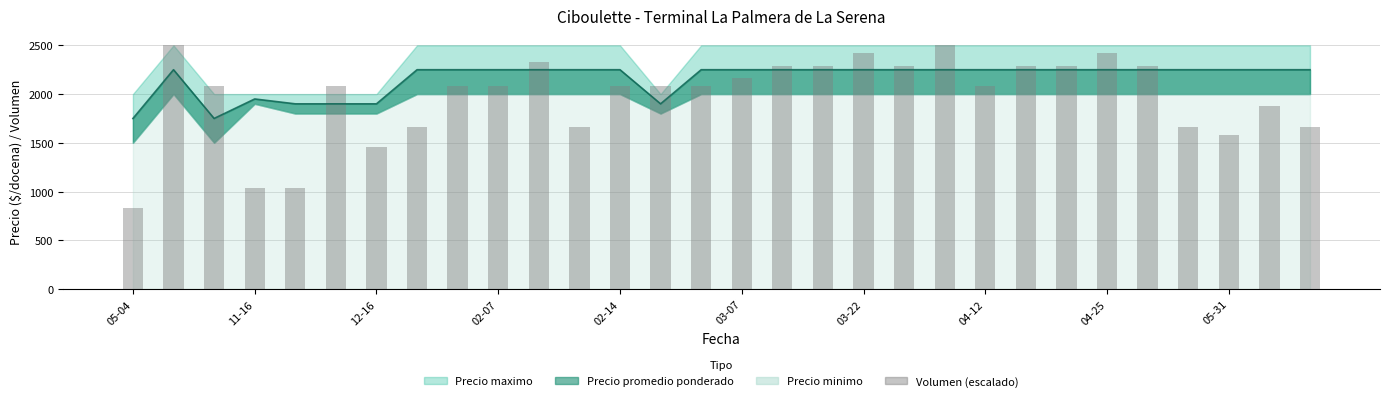

How many bars are there in total?

30